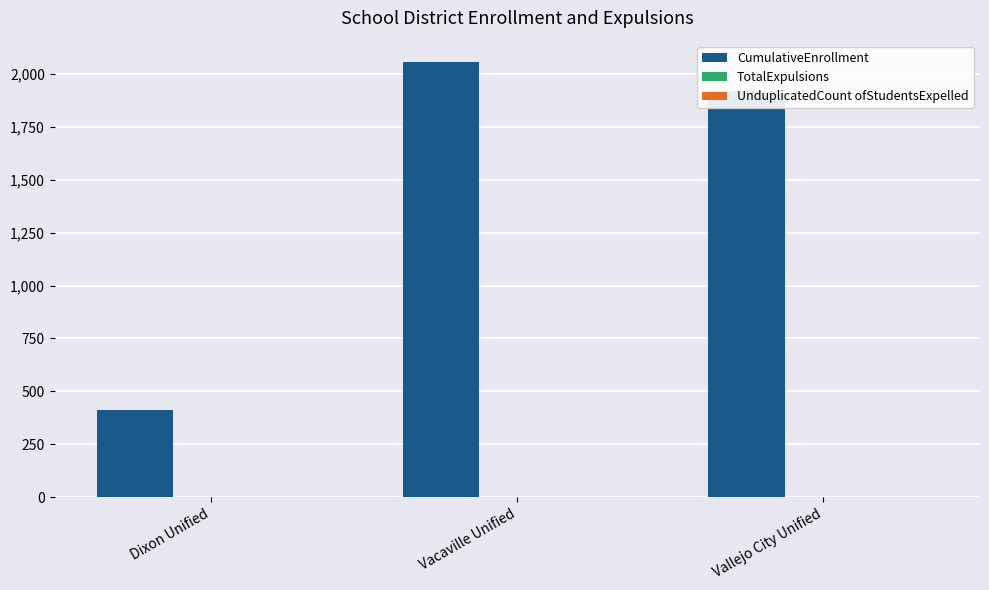

The chart shows a value of 1921 at Vallejo City Unified. True or false?

True